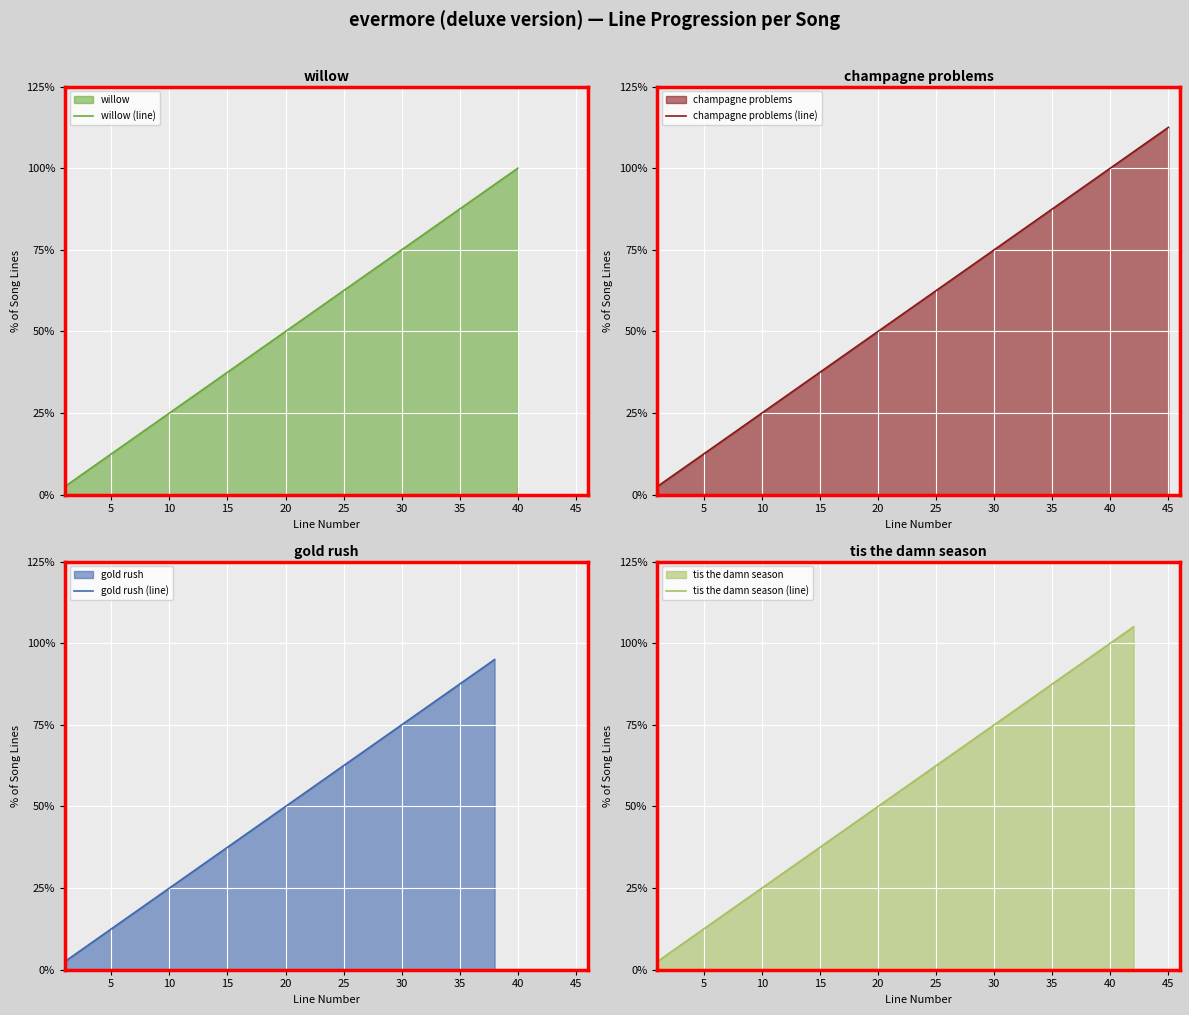

What are all the series names shown in the legend?

willow, champagne problems, gold rush, tis the damn season